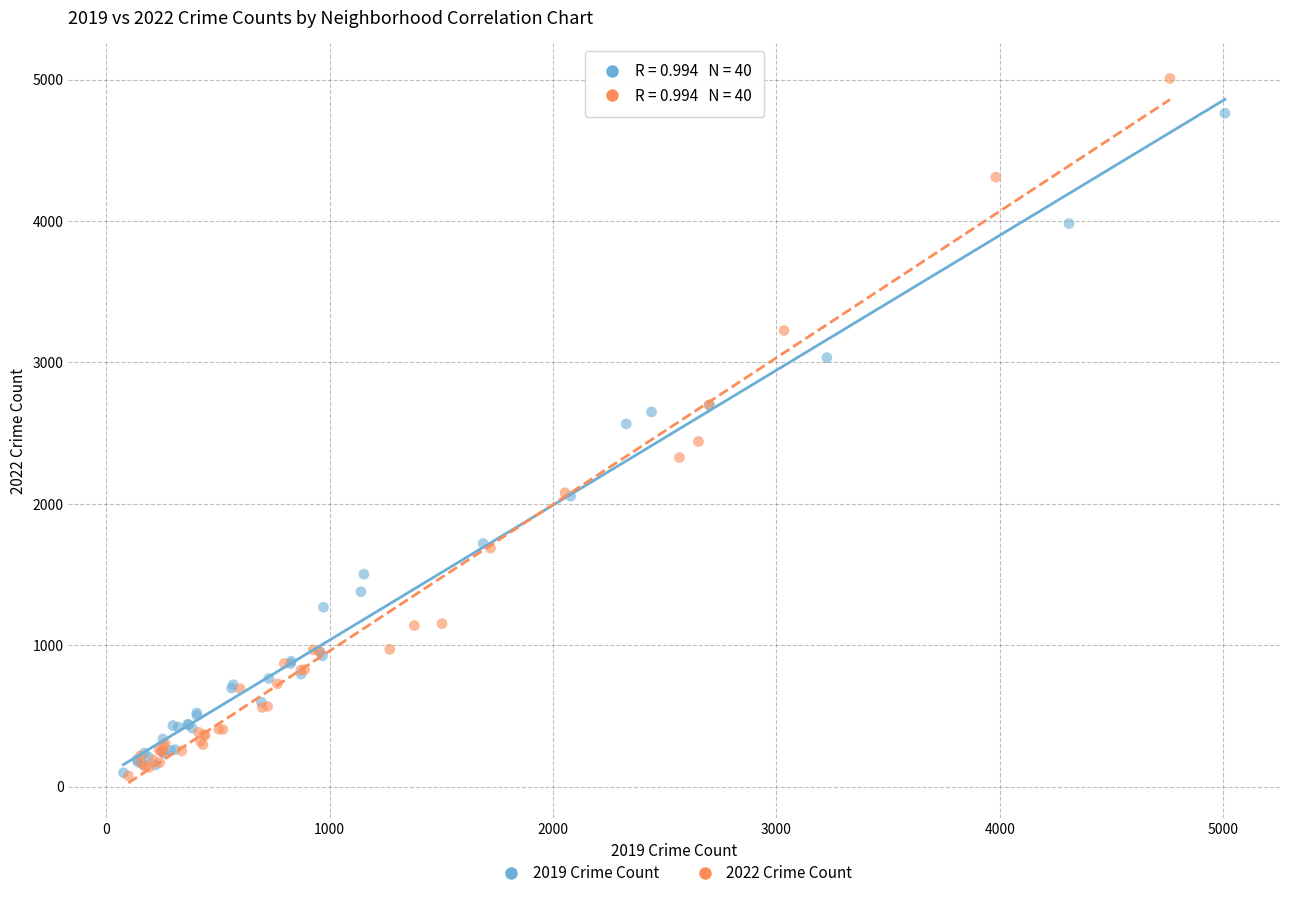

Which series contains the highest Y value?

2022 Crime Count